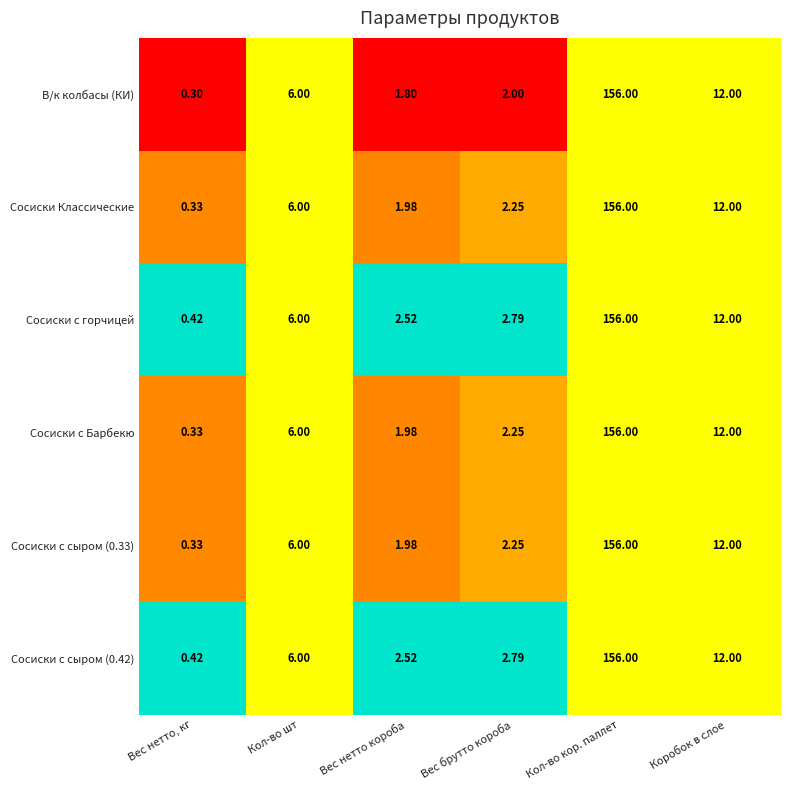

How many data points in Сосиски с горчицей are less than 6?

3